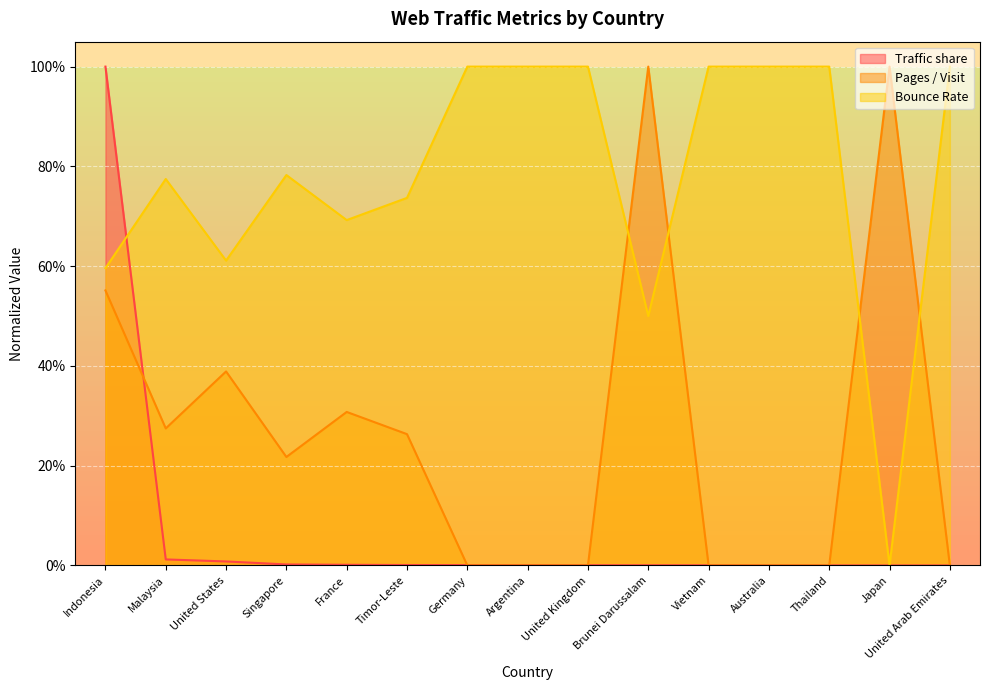

At which label is Pages / Visit closest to 0?

Germany